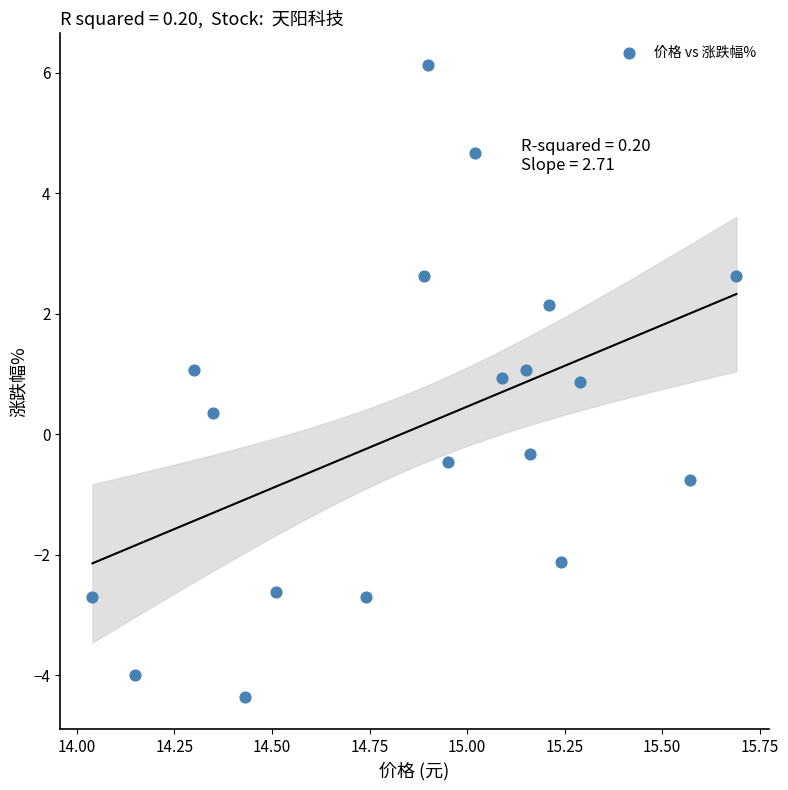

What is the range of Y values (max minus min)?

10.5